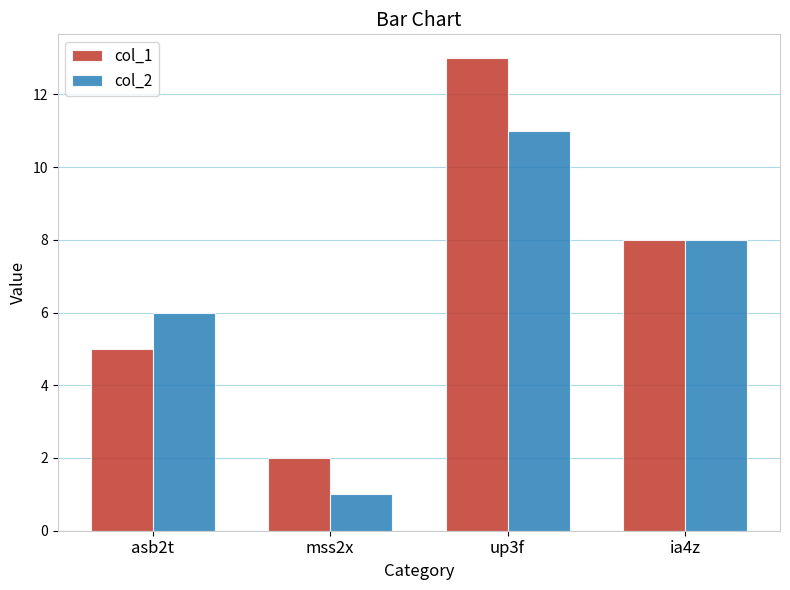

What is the smallest value displayed?

1